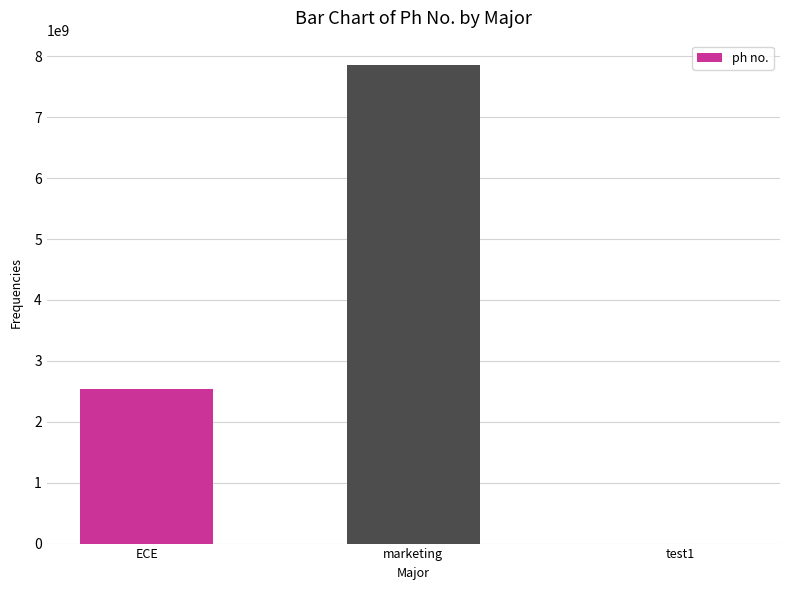

Where is the data nearest to the value 3931644732?

ECE